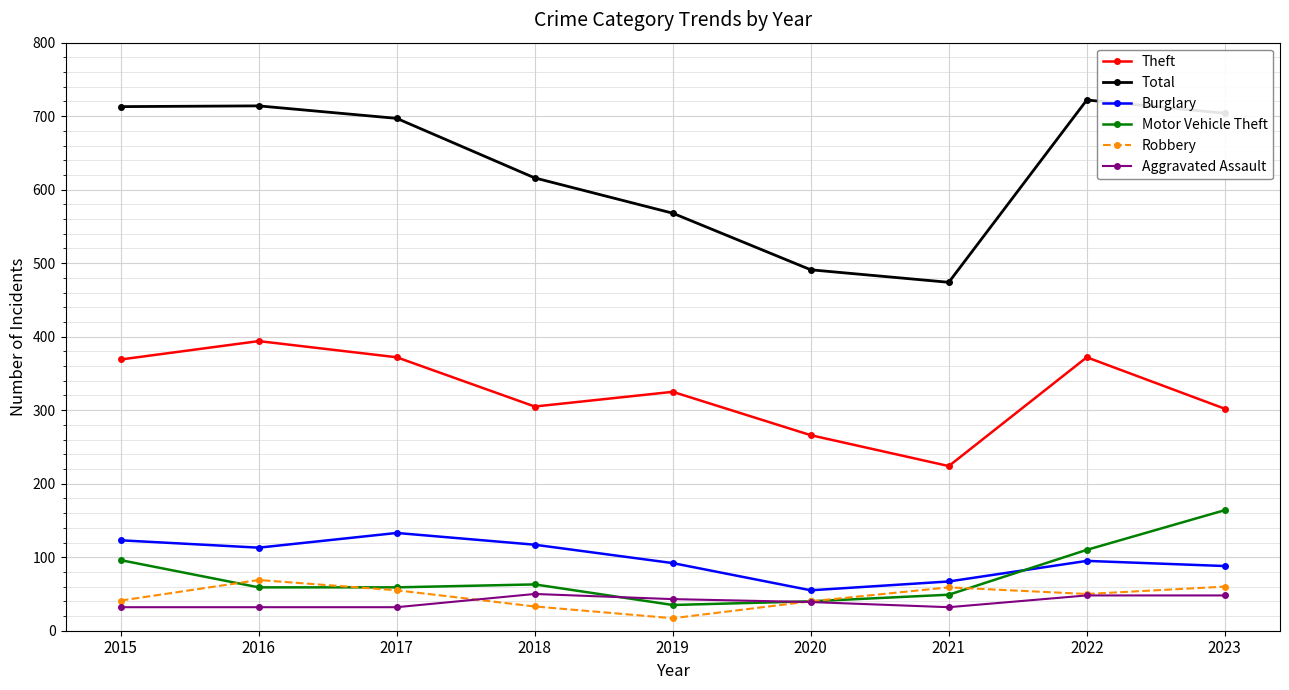

What is the difference between the second highest and second lowest values in the Burglary series?

56